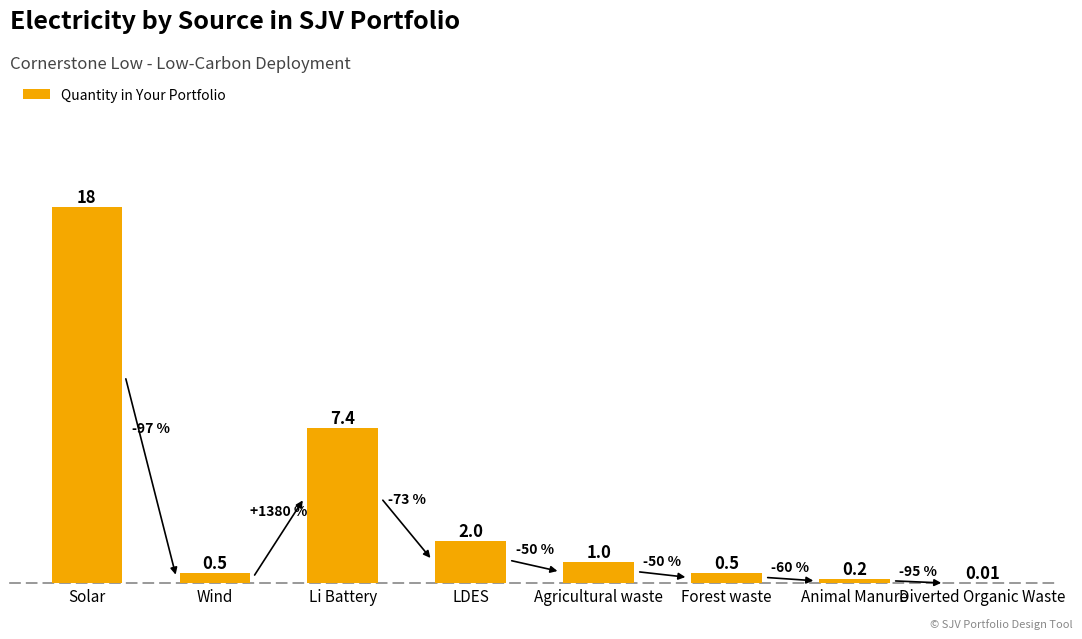

Between Solar and Agricultural waste, which is larger?

Solar